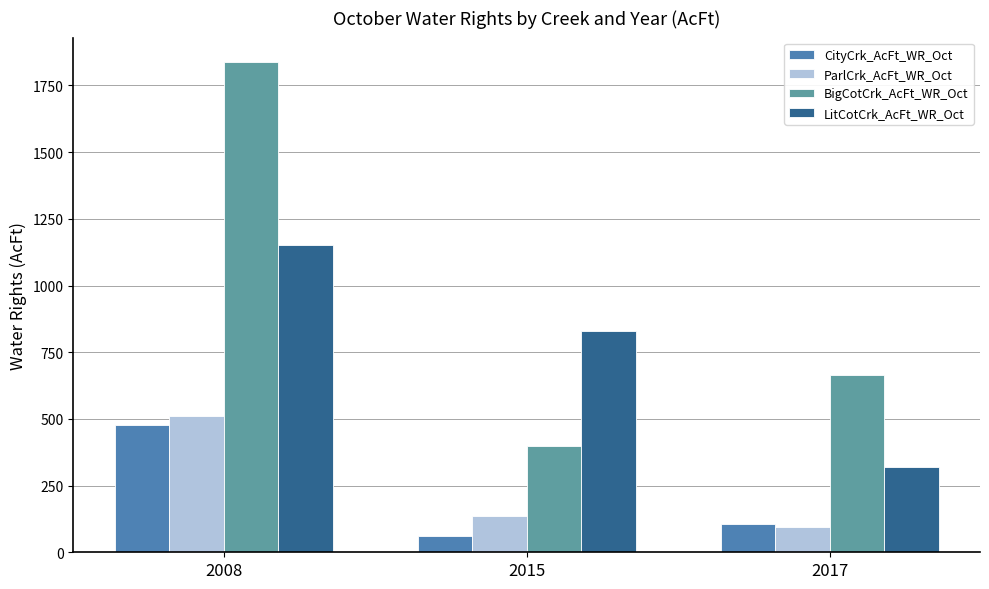

How many values in the ParlCrk_AcFt_WR_Oct series are below 135?

1